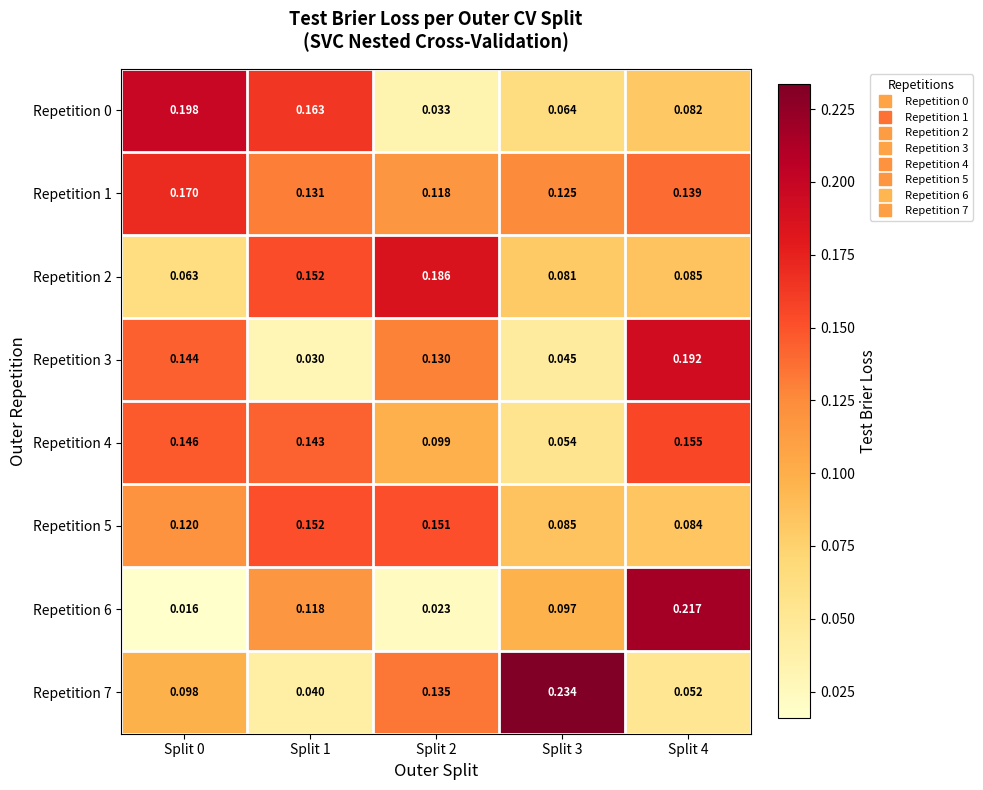

Which series has the largest range (max minus min)?

Repetition 6